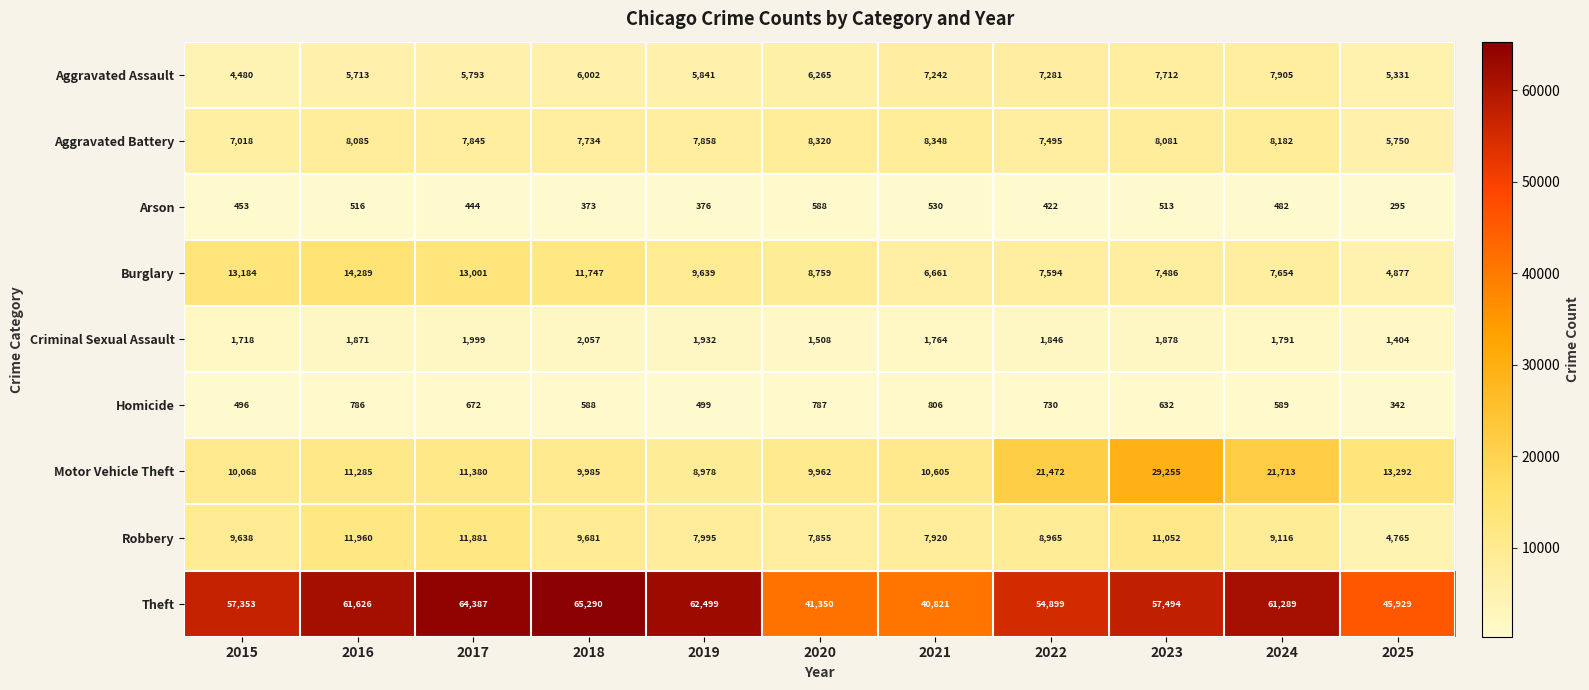

Where is Homicide nearest to the value 574?

2018